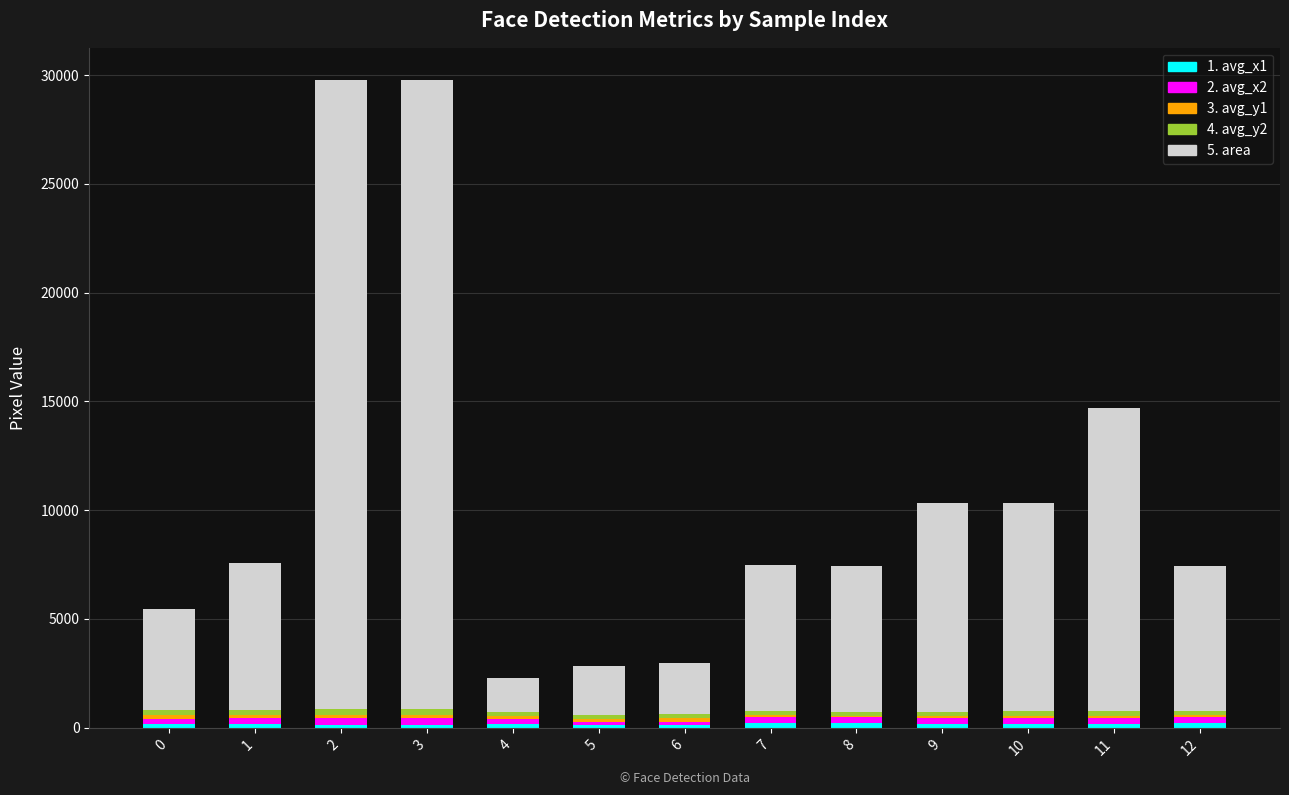

Count the number of data series in this chart.

5